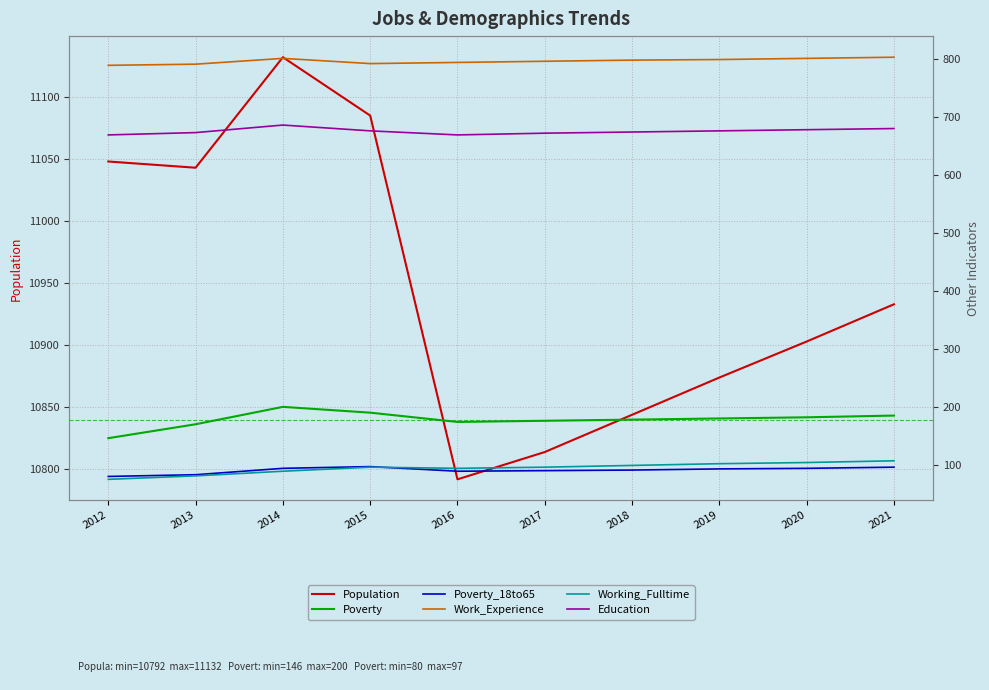

At which category does the chart reach its minimum across all series?

2012